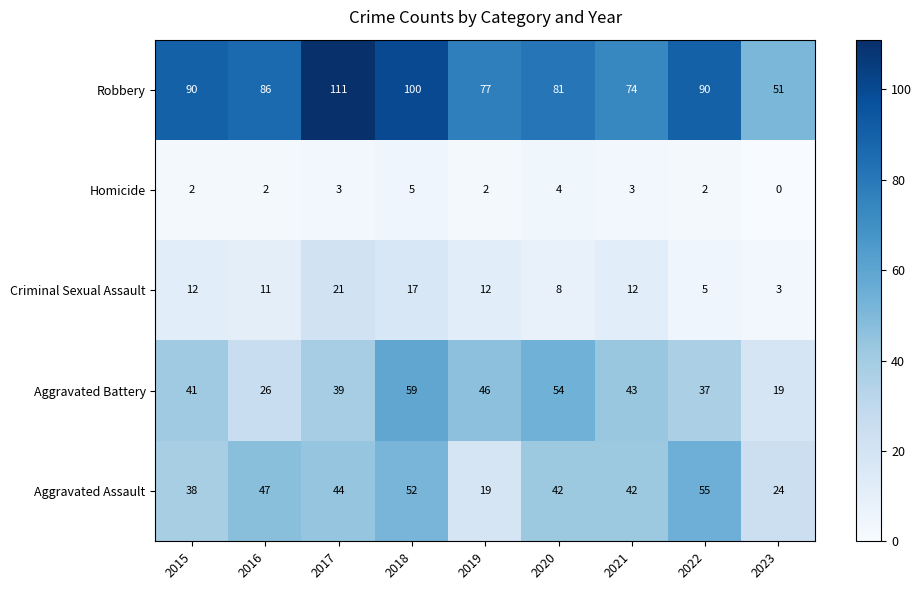

What is the minimum value for Aggravated Assault?

19